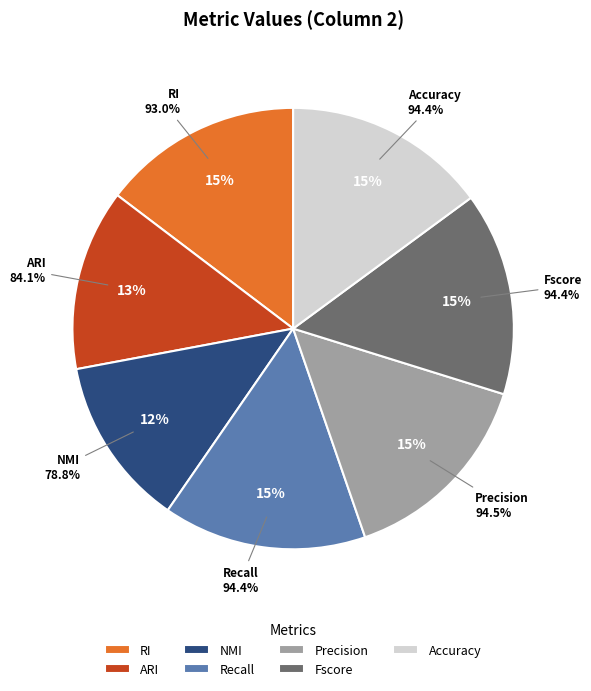

Count the number of slices in the pie.

7